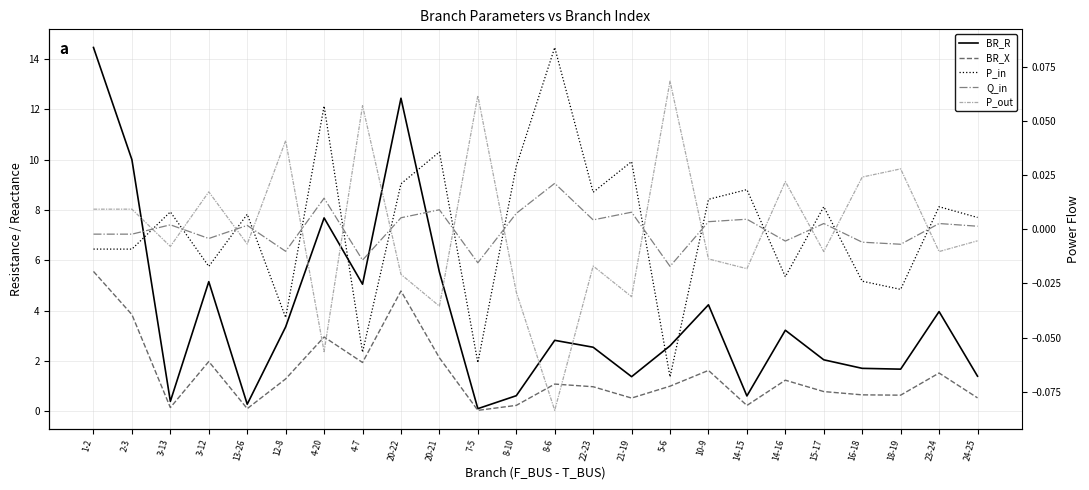

What is the smallest value displayed?

-0.1